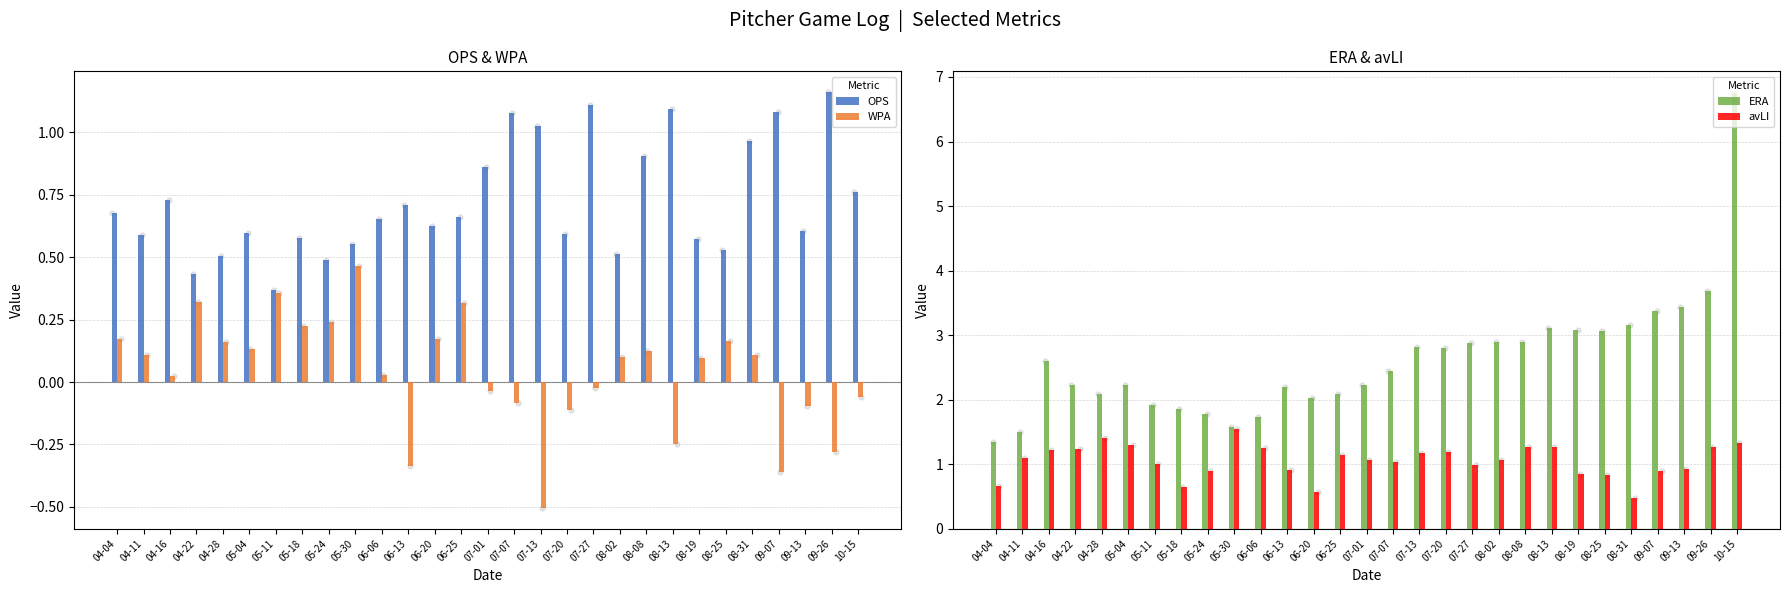

Is the value of OPS at 09-07 greater than the value of avLI at 05-30?

No